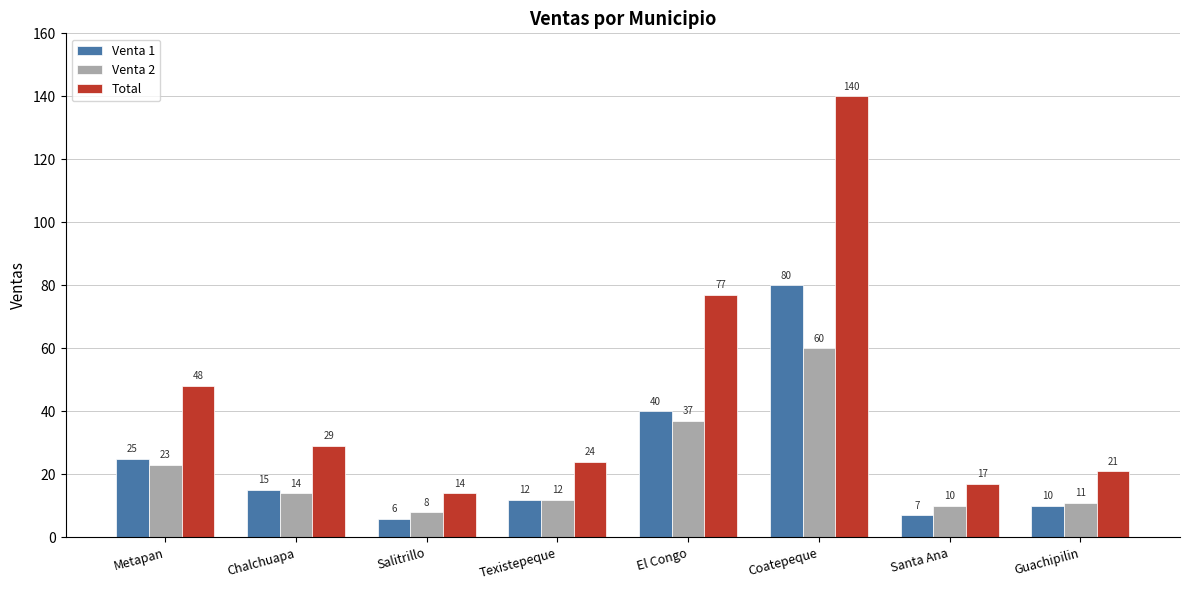

Which category has the highest value in the Venta 1 series?

Coatepeque